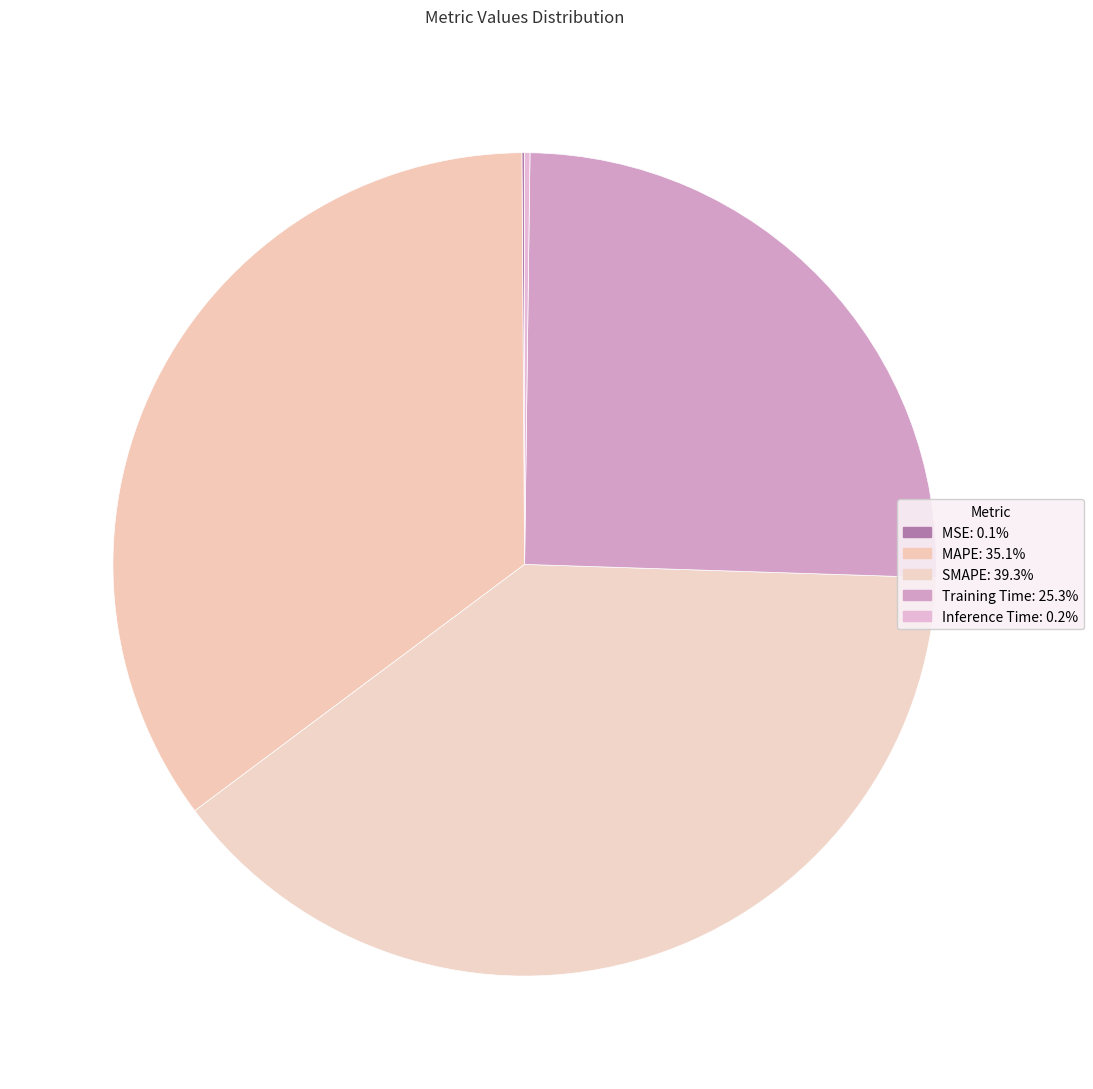

To the nearest percent, what is the average slice percentage?

20%